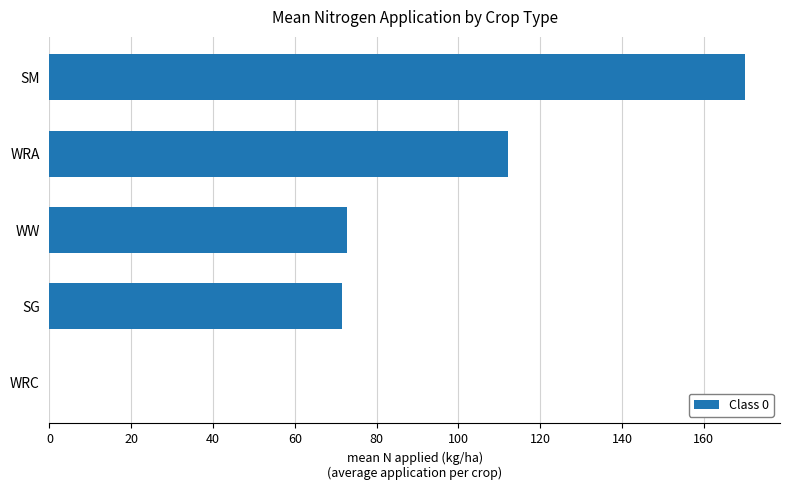

What is the sum of all values?

426.7